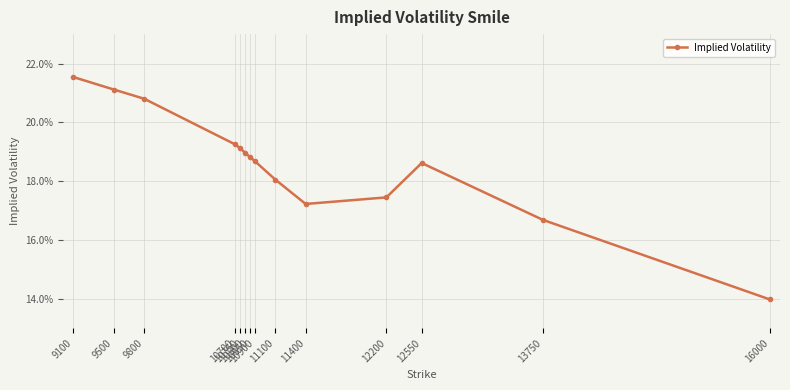

How many interior local peaks (higher than both neighbors) does the data have?

1